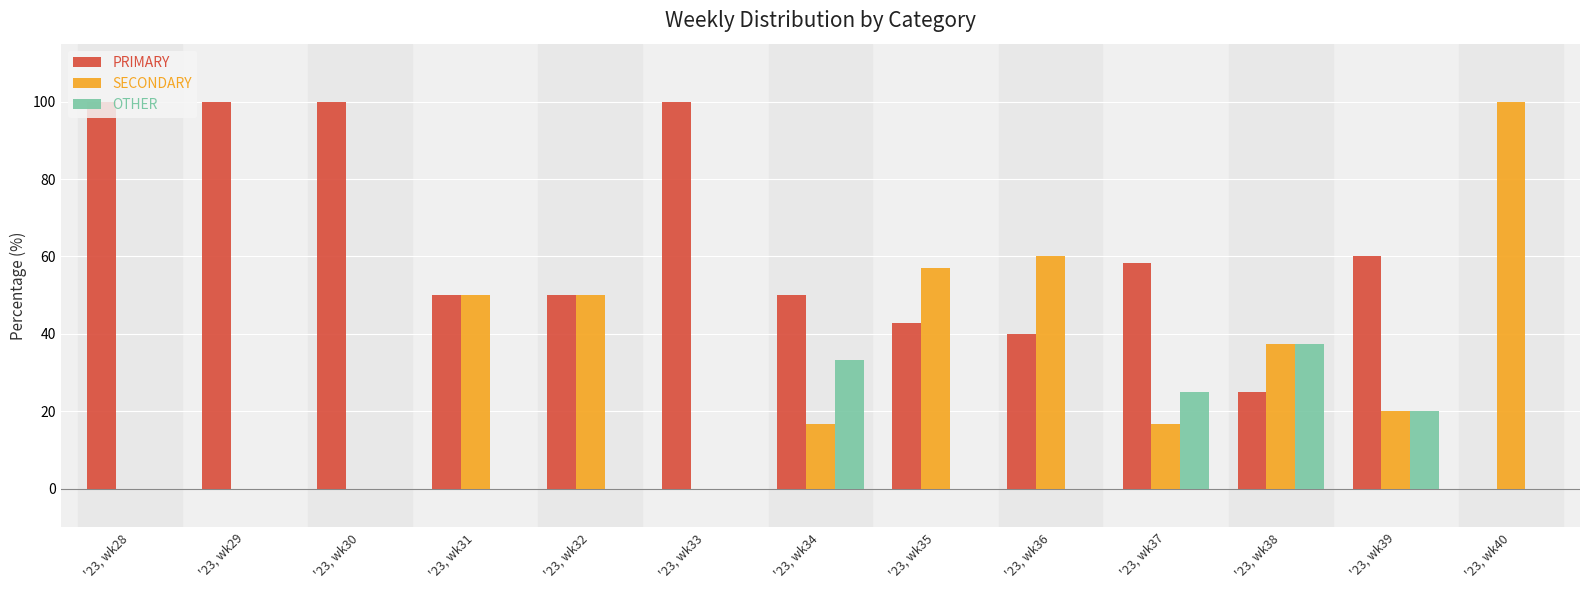

What is the sum of all PRIMARY values?

776.2